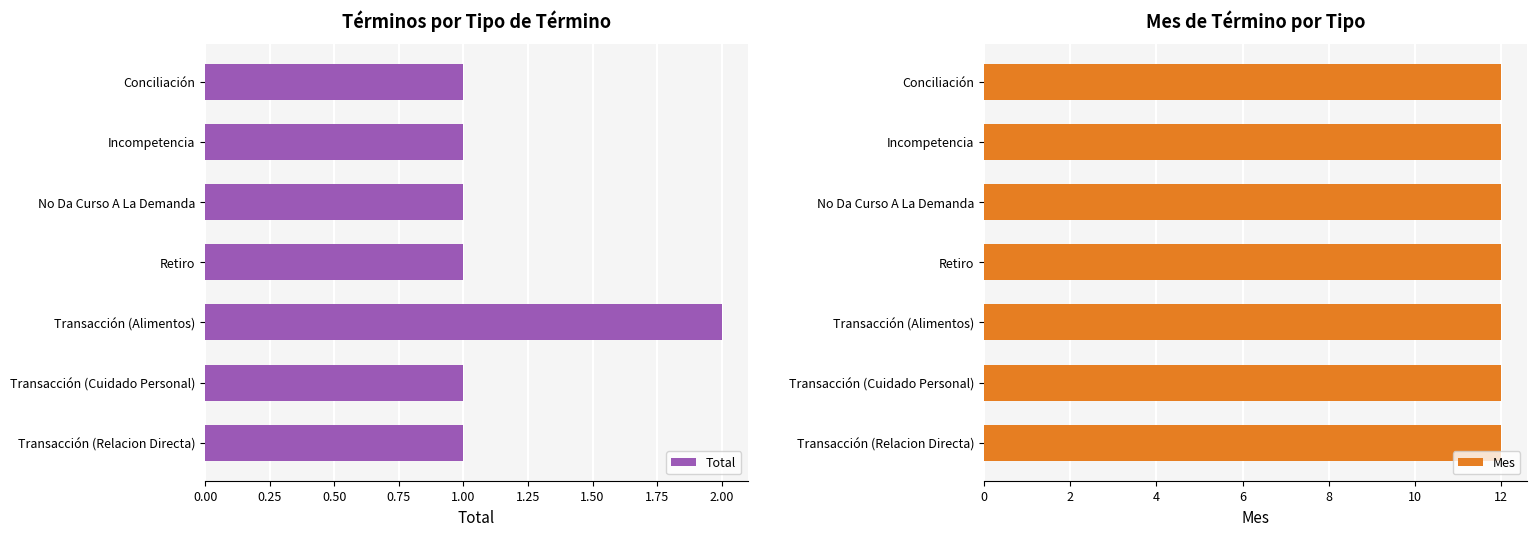

Does the chart contain stacked bars?

No